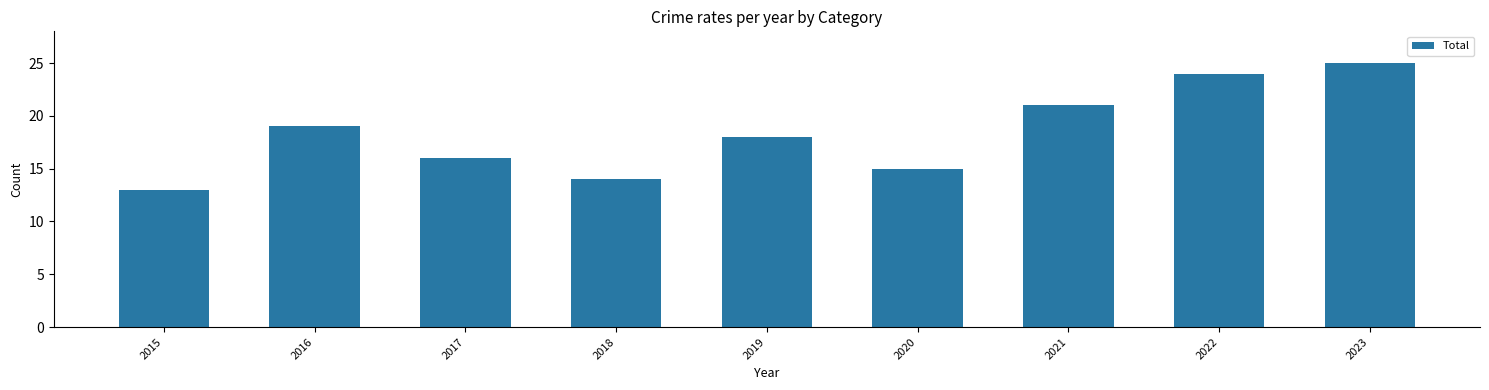

What is the sum of all values?

165